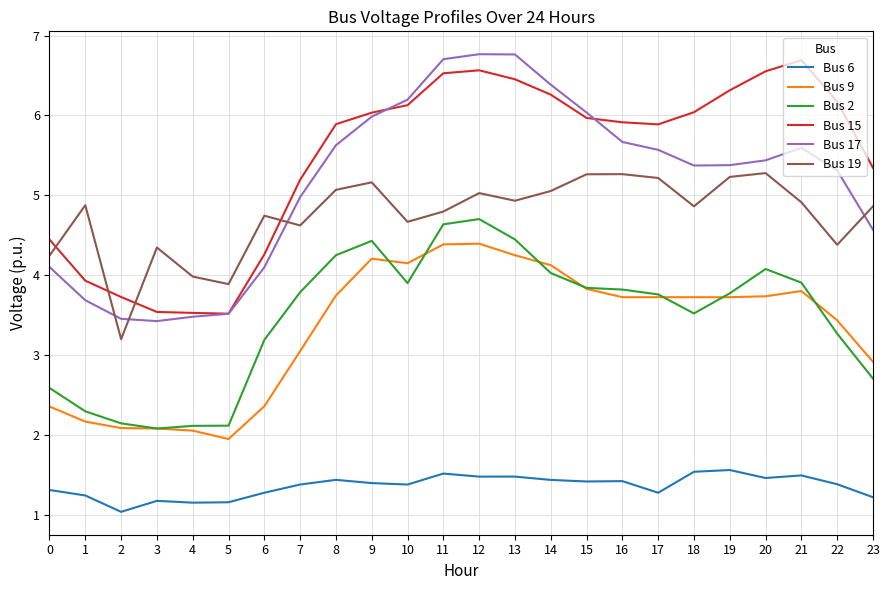

True or false: Bus 19 and Bus 17 intersect in this chart.

True